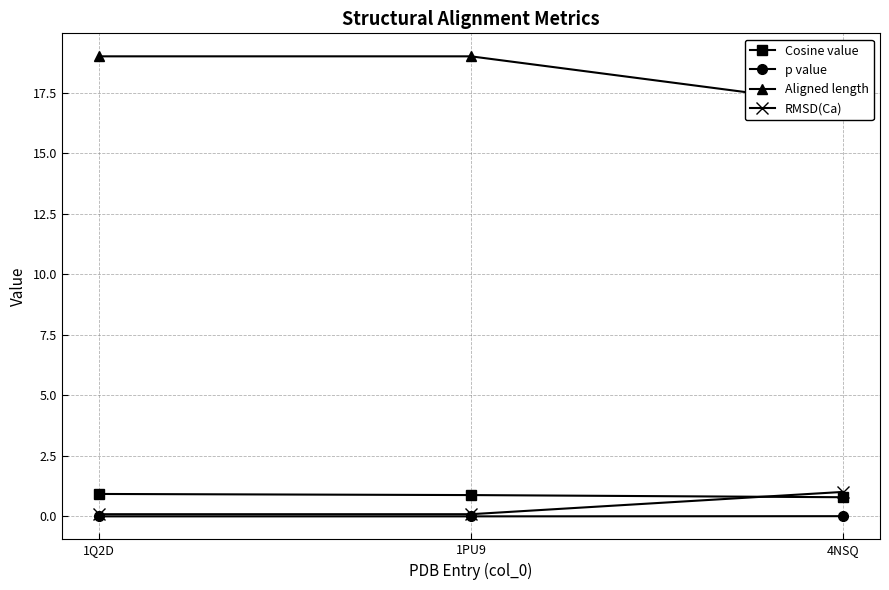

The p value series shows 0.0 at 1PU9. True or false?

True